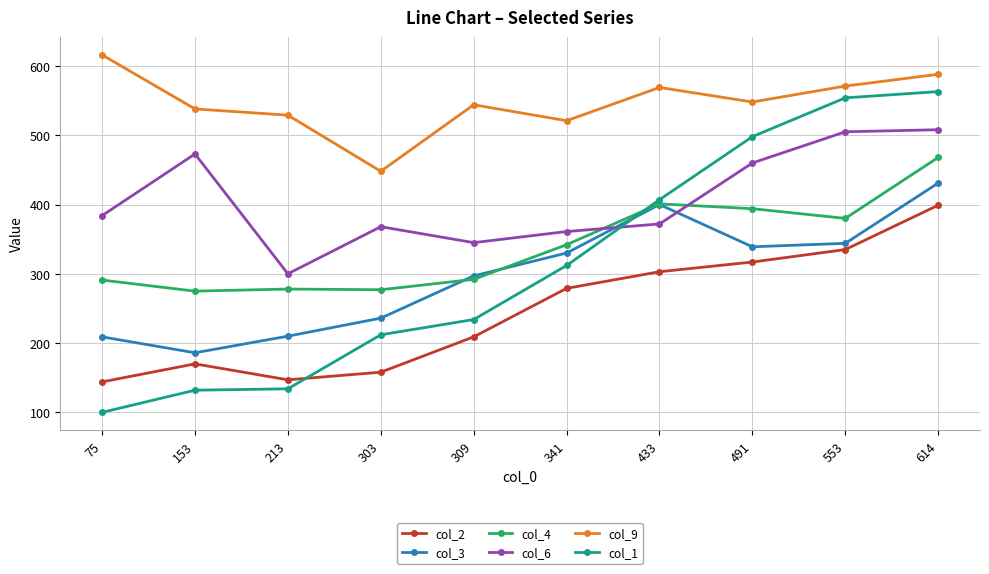

How many data points in col_2 are less than 279?

5